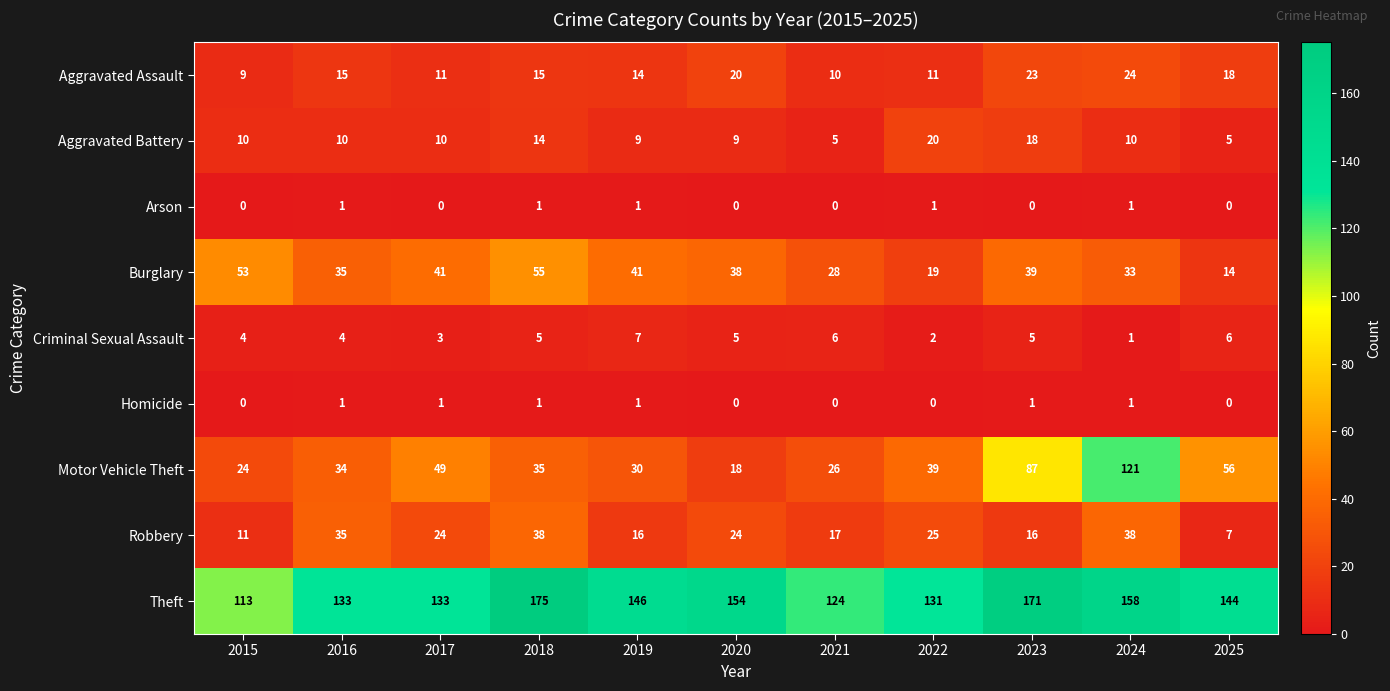

What is the difference between the second highest and minimum values in the Criminal Sexual Assault series?

5